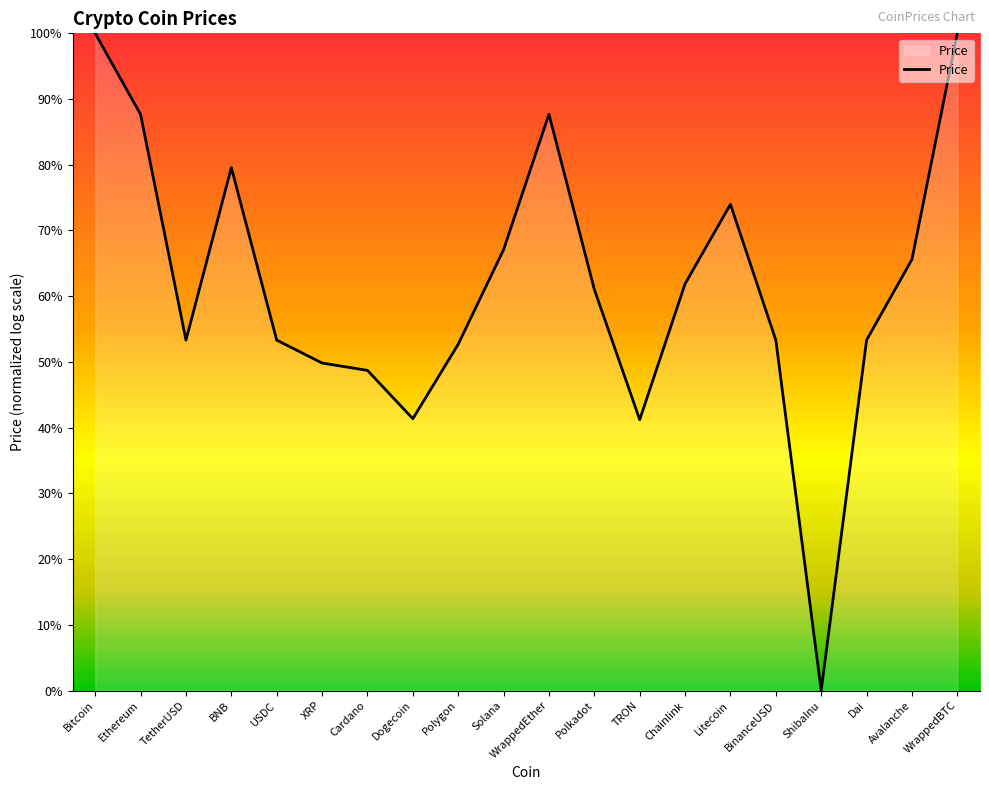

Is it true that the value at Dogecoin is 0.4?

True